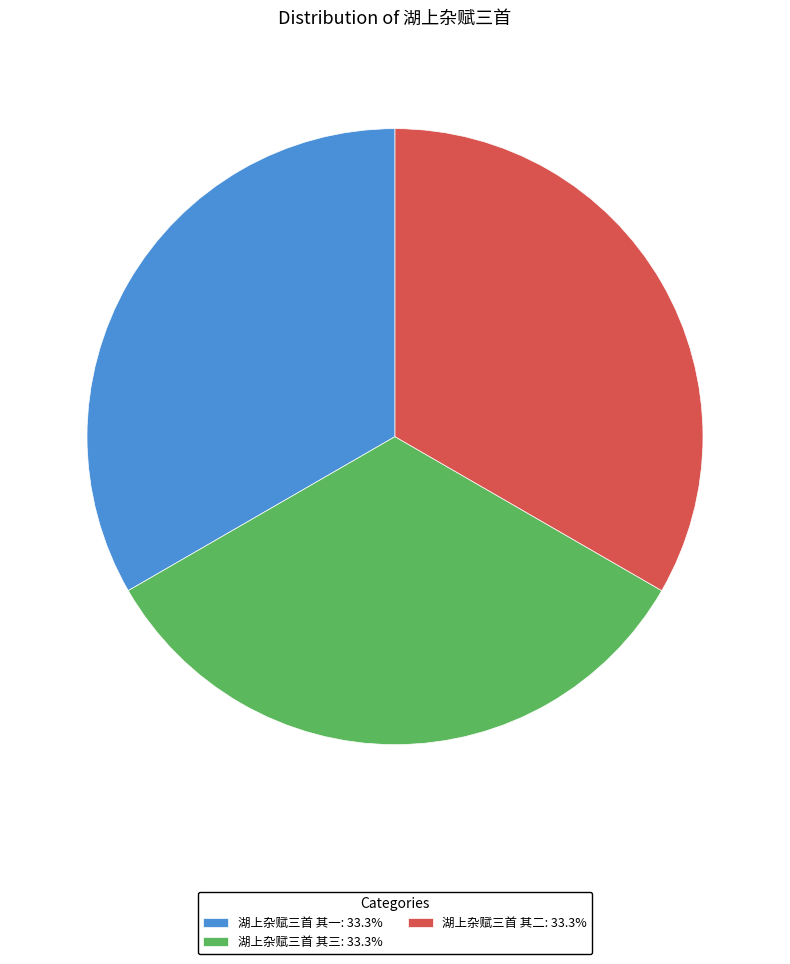

Combined, do 湖上杂赋三首 其二: 33.3% and 湖上杂赋三首 其一: 33.3% account for over 50%?

Yes